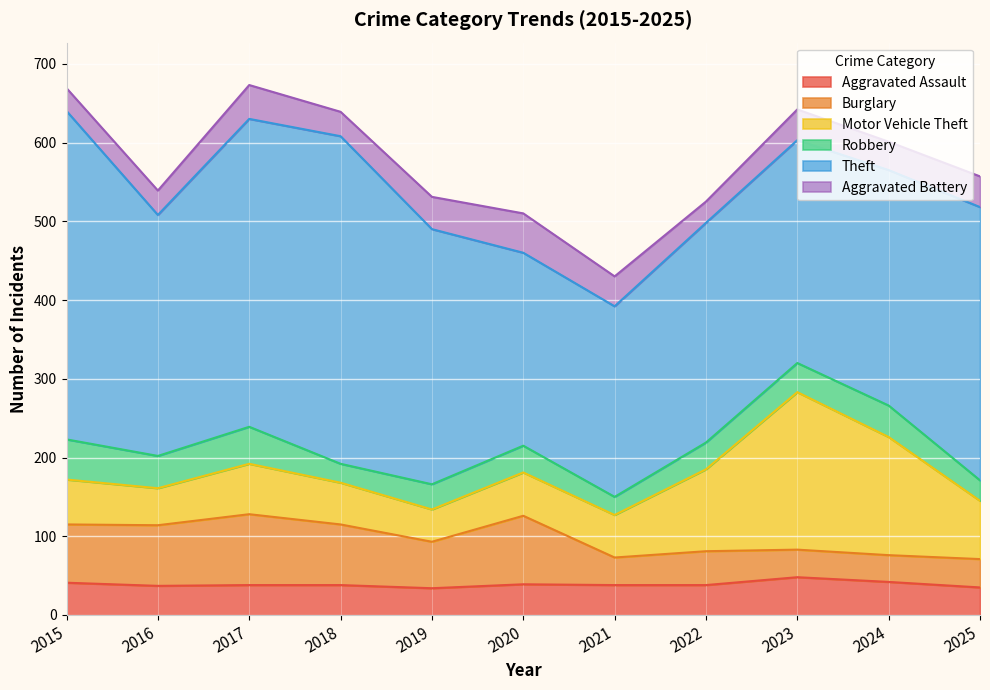

How many values in the Robbery series are below 34?

4